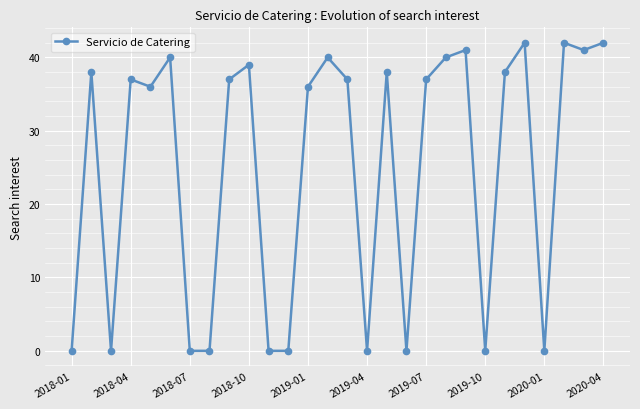

What is the difference between the second highest and minimum values?

42